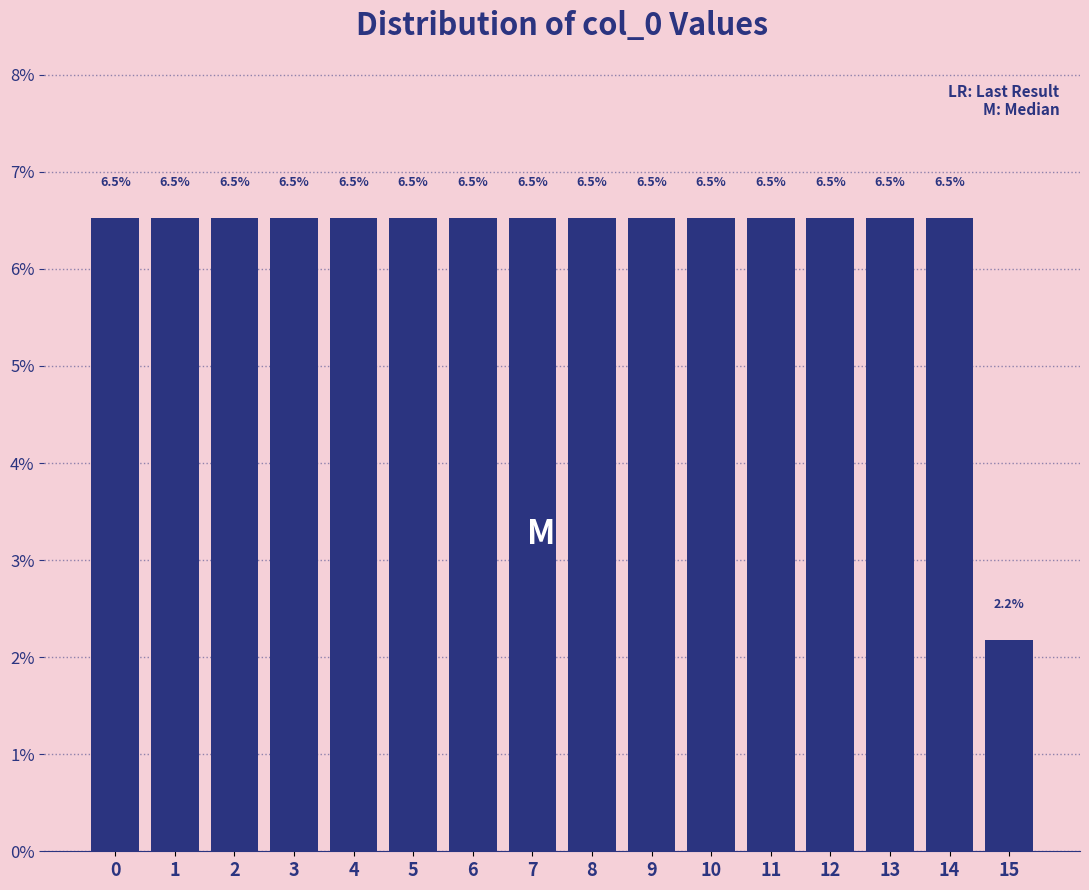

Reading left to right, extract all data points from this chart.

0=6.5	1=6.5	2=6.5	3=6.5	4=6.5	5=6.5	6=6.5	7=6.5	8=6.5	9=6.5	10=6.5	11=6.5	12=6.5	13=6.5	14=6.5	15=2.2